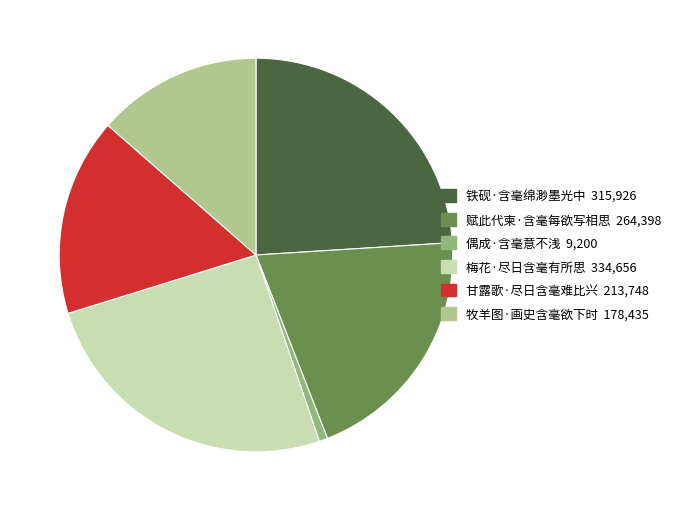

Is 梅花·尽日含毫有所思 the majority of the pie?

No